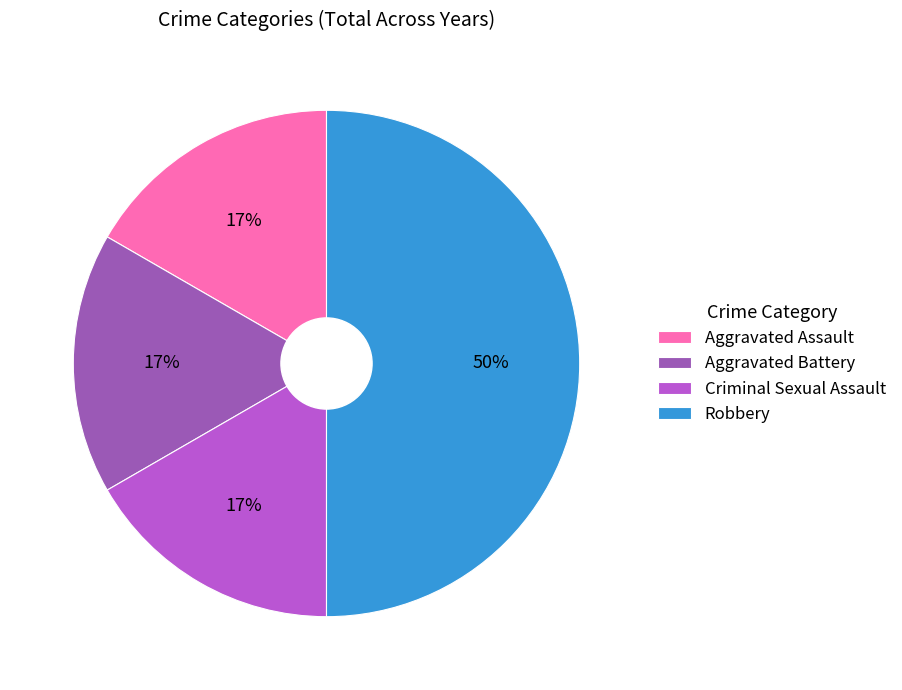

What is the ratio of the value at Aggravated Assault to the value at Aggravated Battery?

1.0